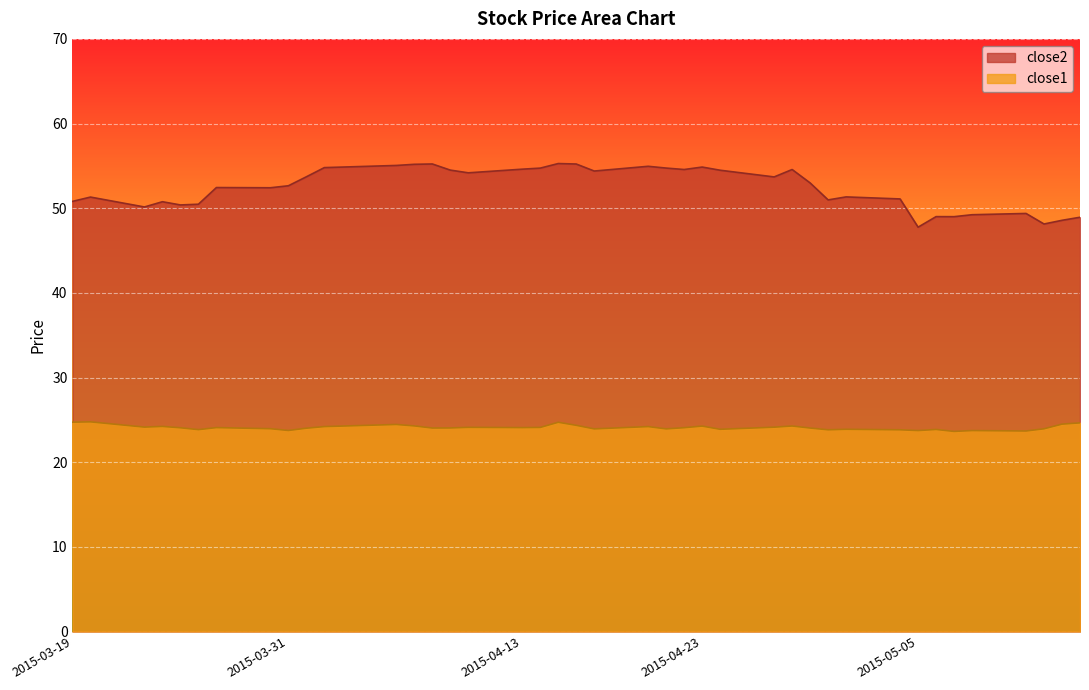

Is it true that close1 equals 24.2 at 2015-03-24?

True